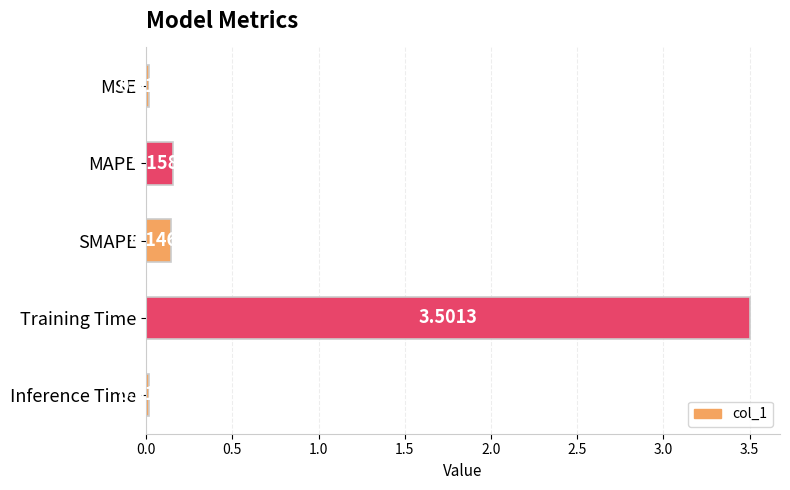

What is the label of the 5th bar from the top?

Inference Time